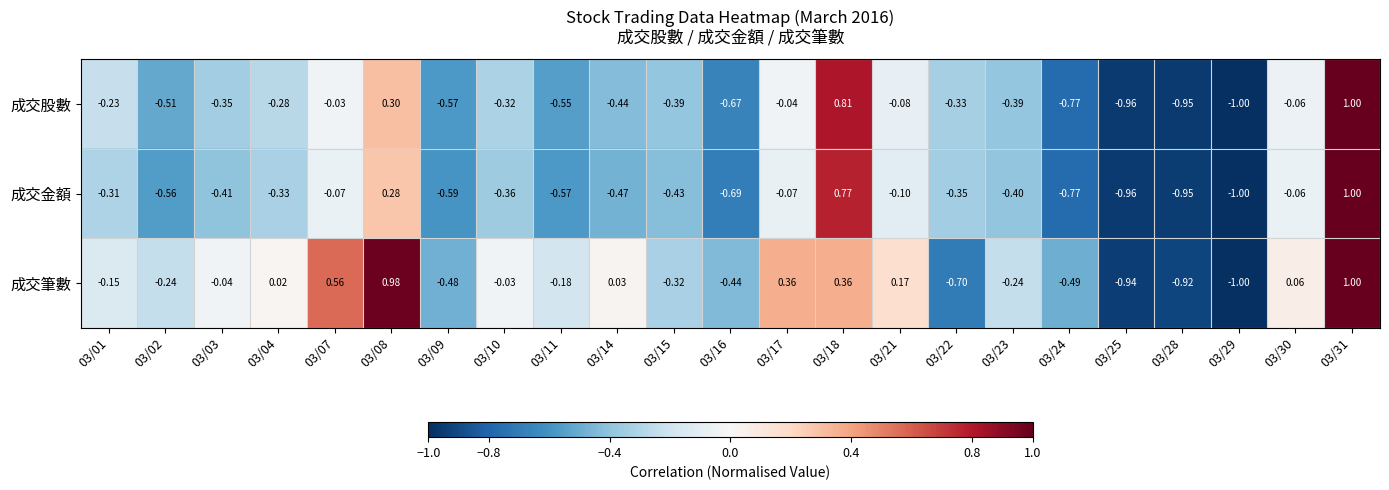

How many data points in 成交筆數 are above 0?

9